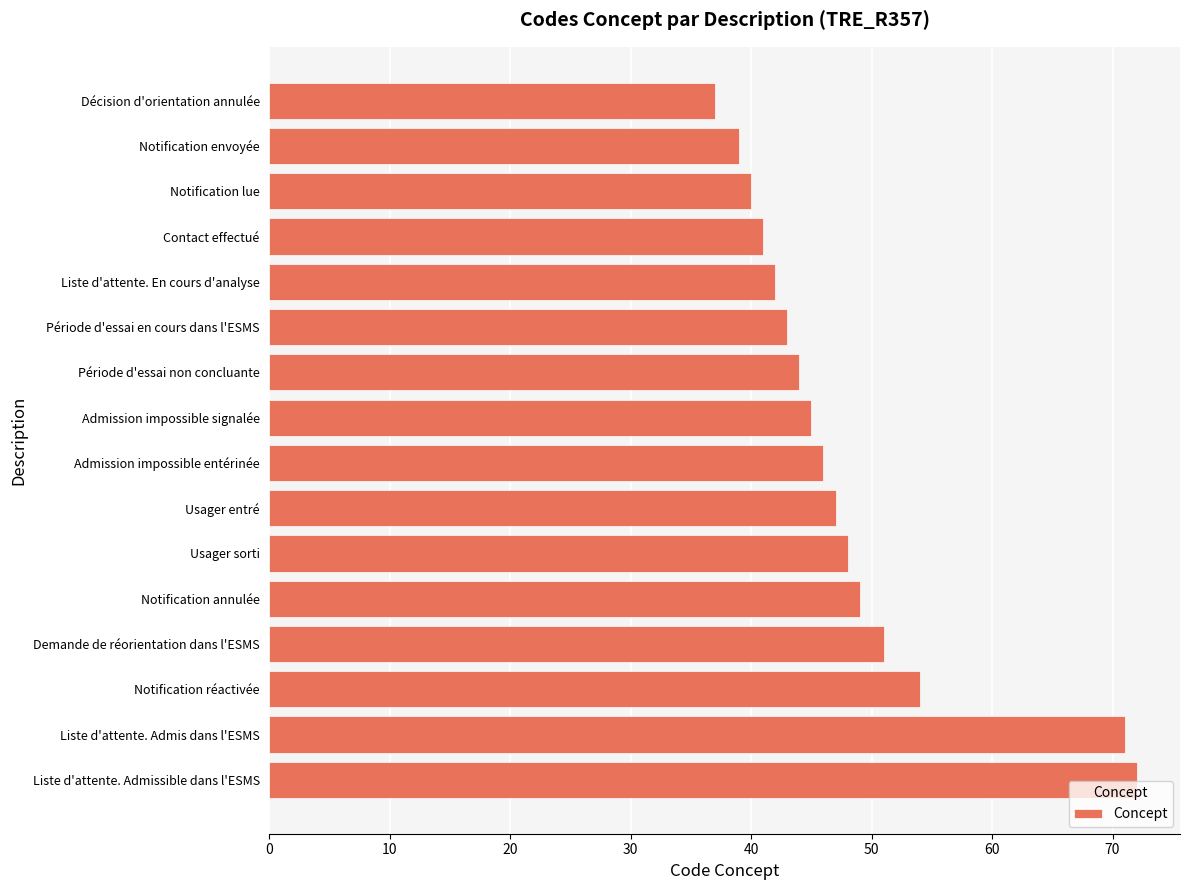

Reading bottom to top, list all the values displayed in this chart.

72	71	54	51	49	48	47	46	45	44	43	42	41	40	39	37